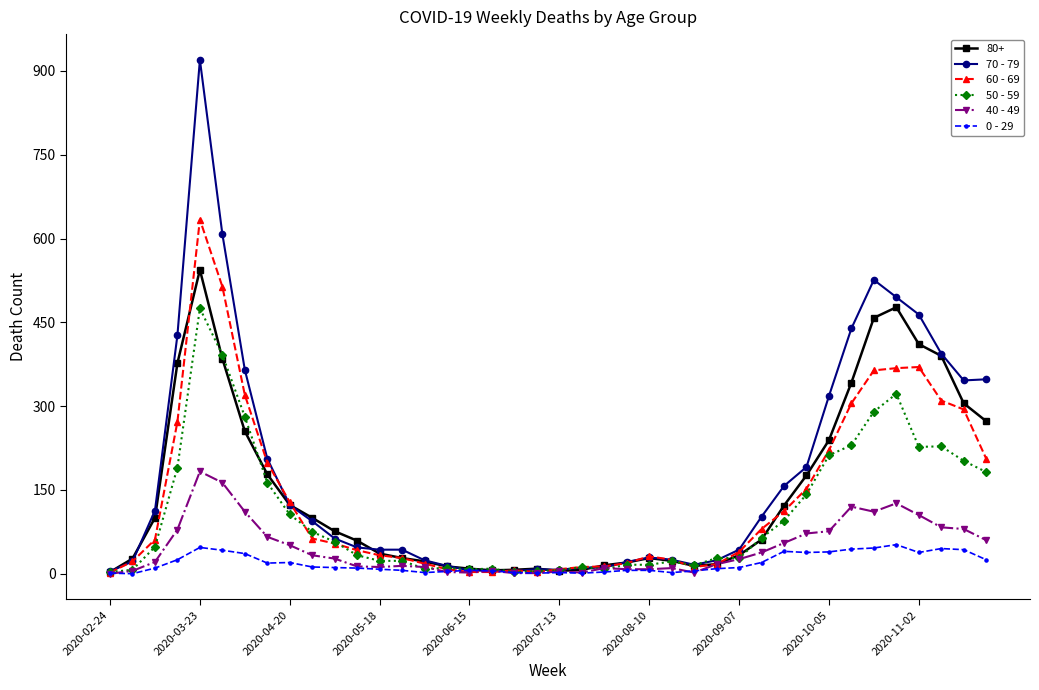

What is the greatest value displayed?

920